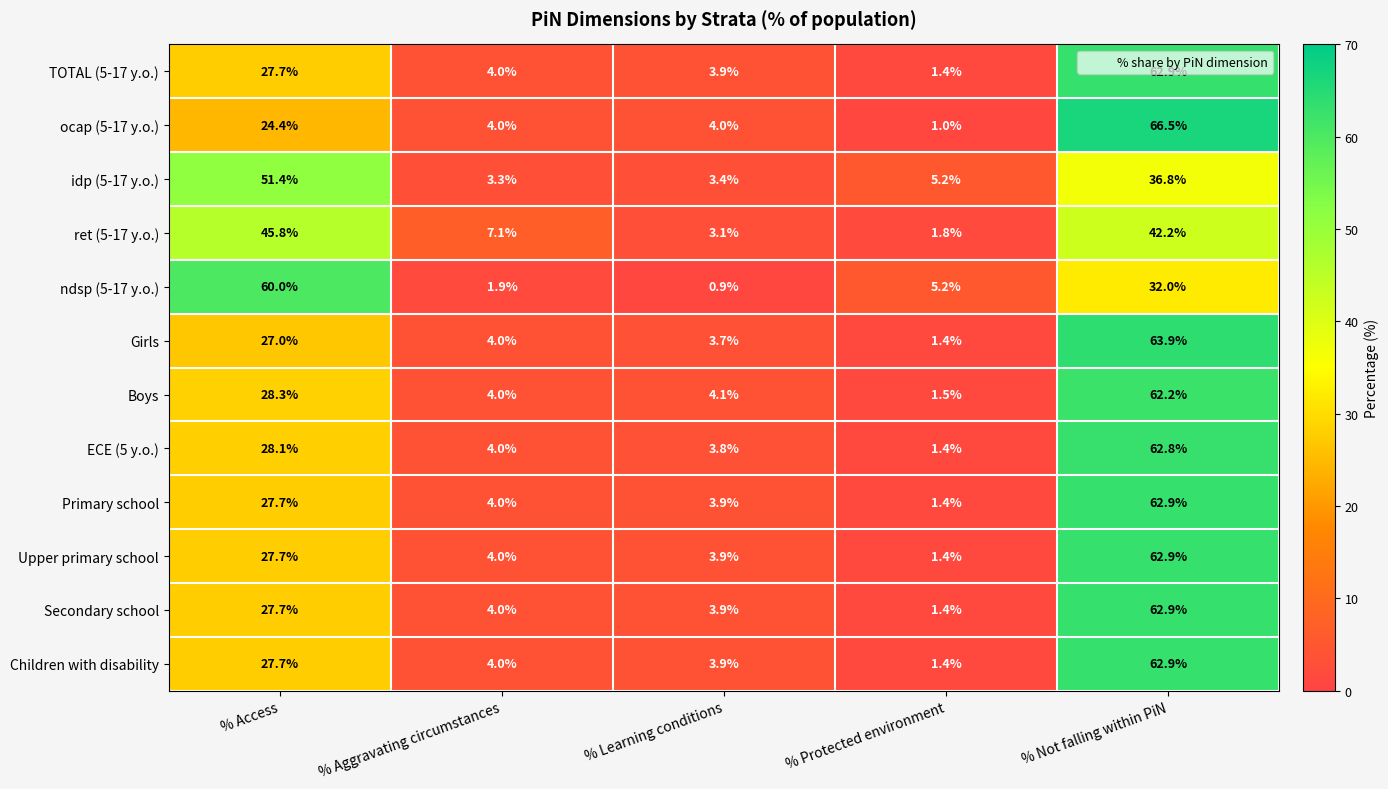

Which series has the largest range (max minus min)?

ocap (5-17 y.o.)